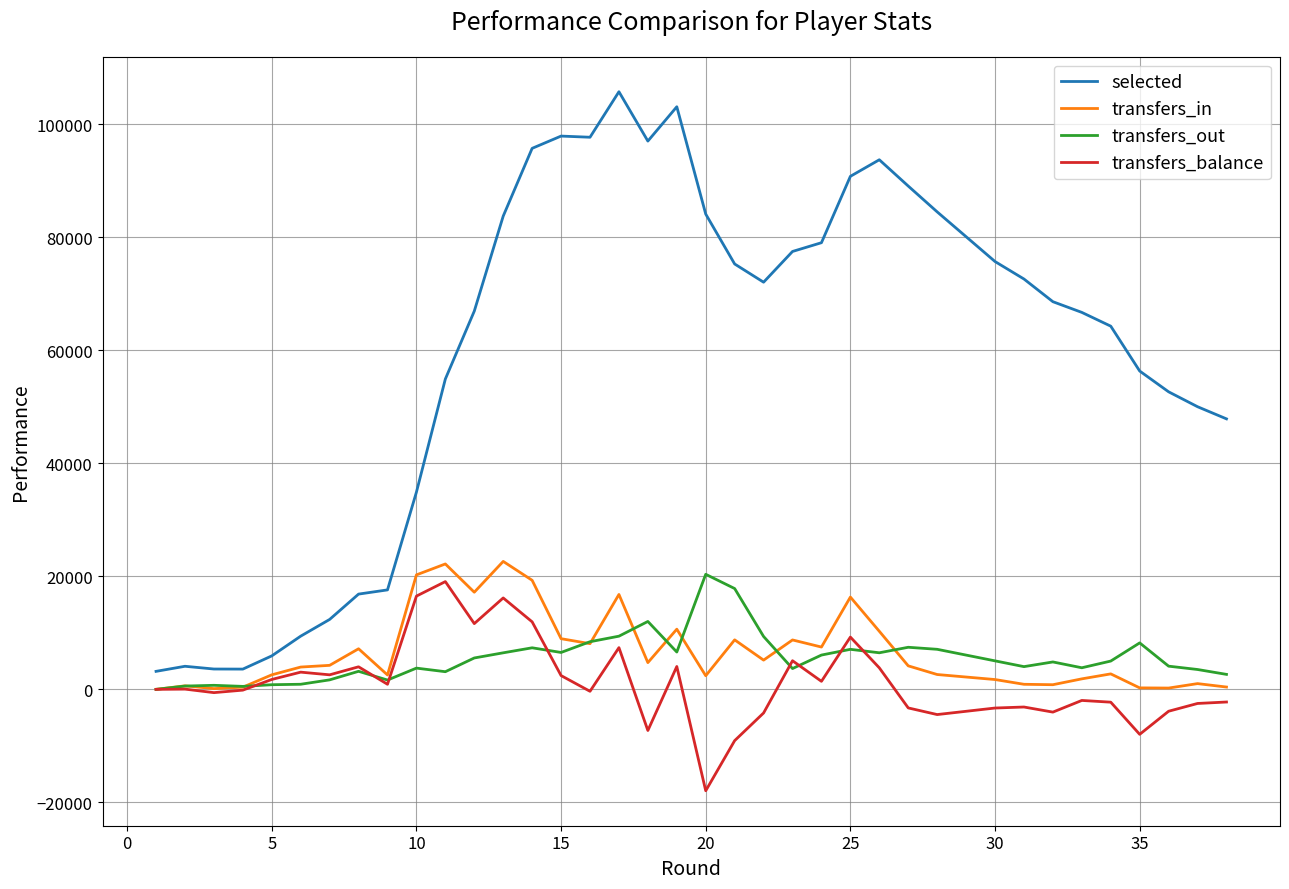

What is the average value of the selected series?

59975